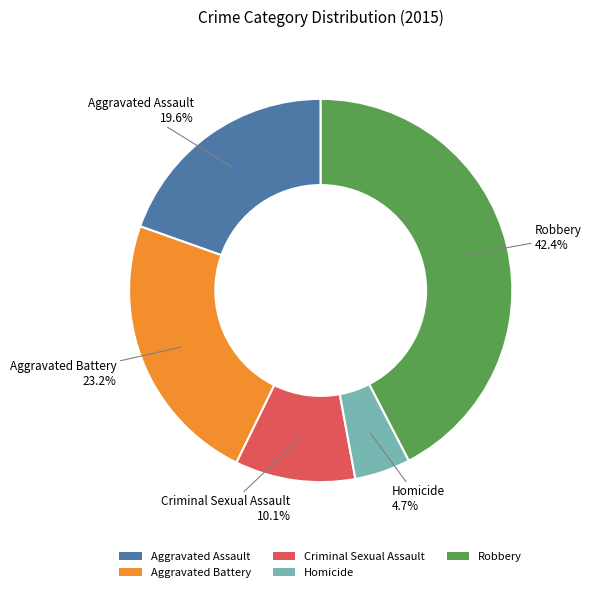

How many slices are in this pie chart?

5